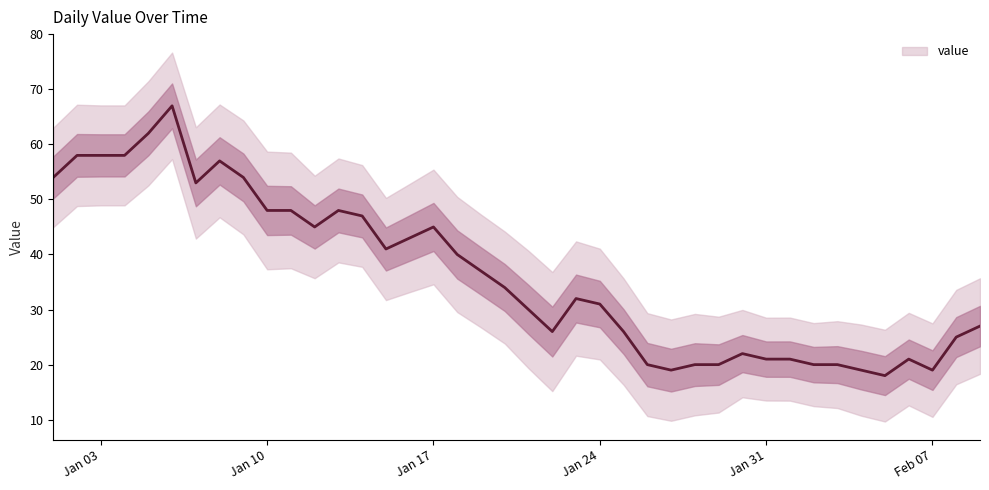

What is the difference between the maximum and minimum values?

49